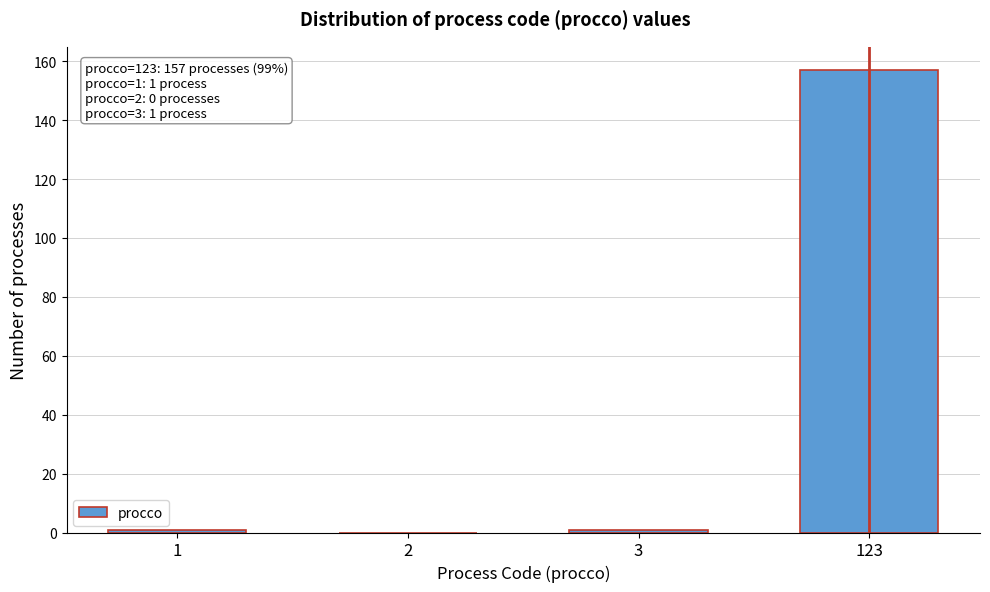

Reading left to right, list all the values displayed in this chart.

1=1	2=0	3=1	123=157